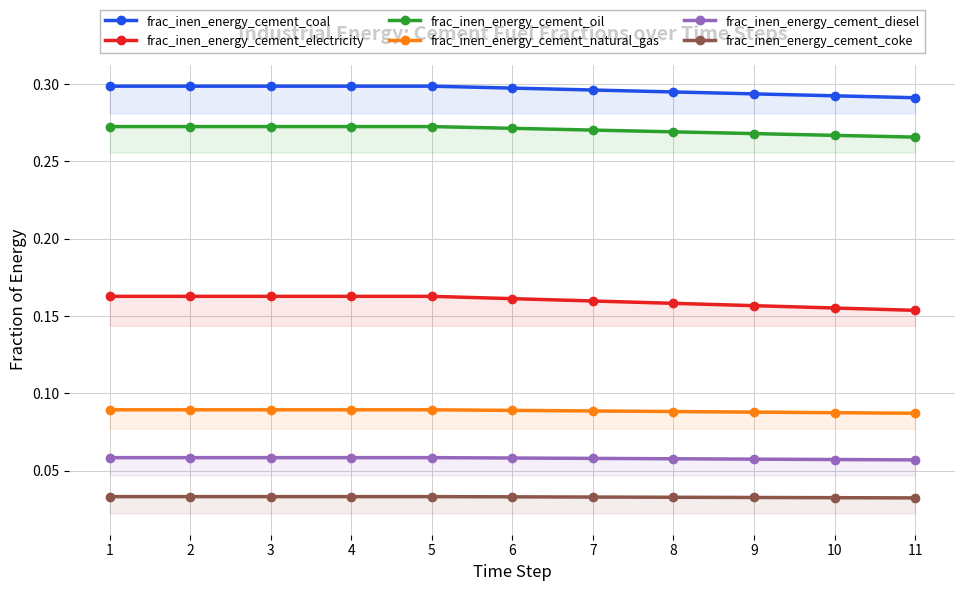

True or false: frac_inen_energy_cement_natural_gas has more than 0 interior local peaks.

False